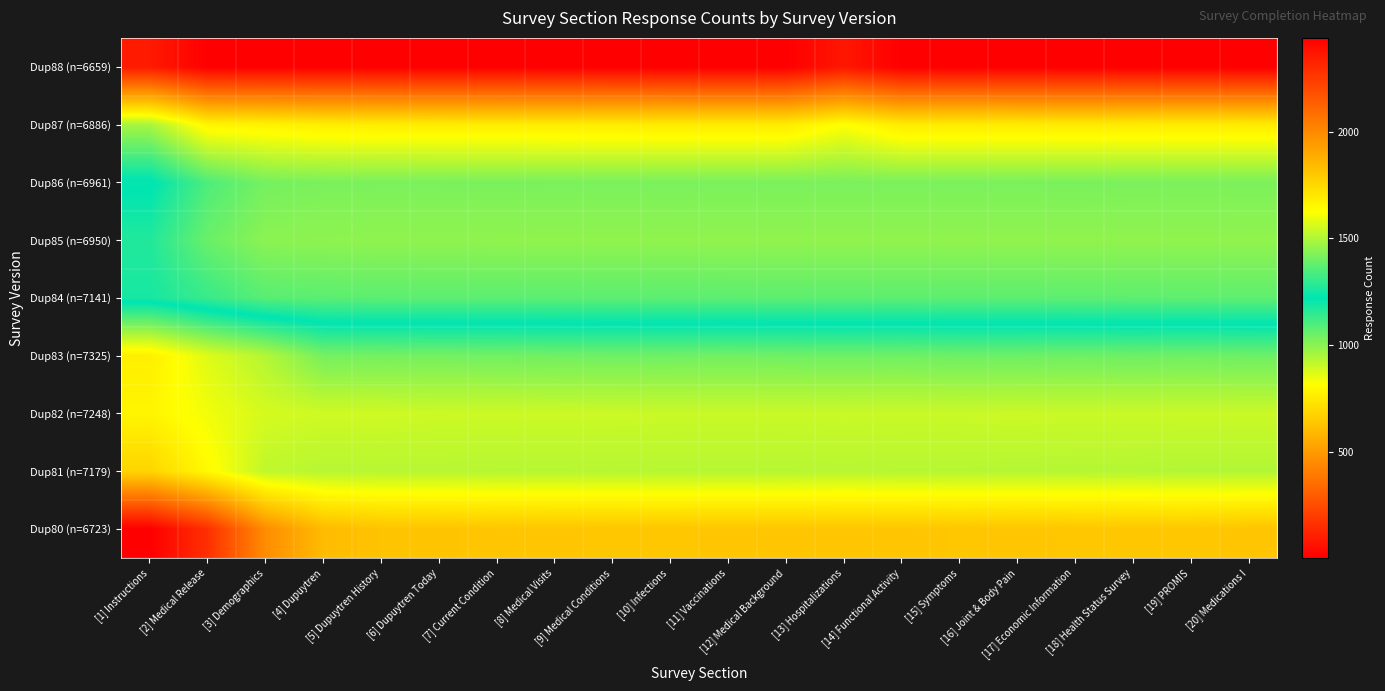

Rank the series at [9] Medical Conditions from lowest to highest value.

Dup88 (n=6659), Dup87 (n=6886), Dup85 (n=6950), Dup86 (n=6961), Dup84 (n=7141), Dup83 (n=7325), Dup81 (n=7179), Dup82 (n=7248), Dup80 (n=6723)